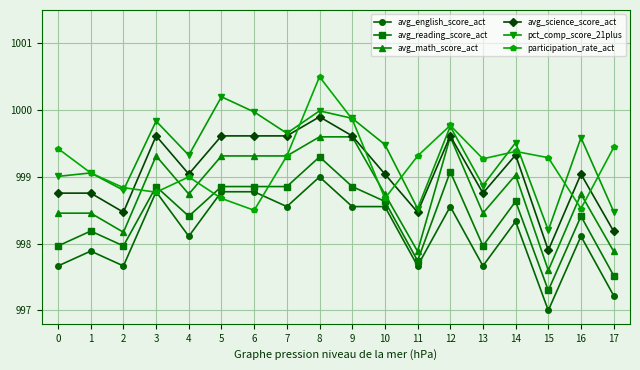

True or false: avg_reading_score_act has more than 0 interior local peaks.

True